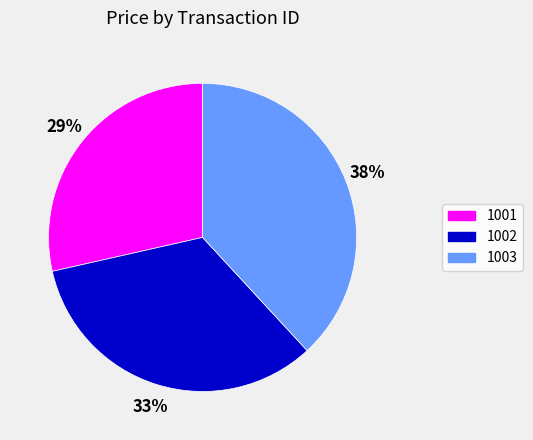

Between 1001 and 1003, which is larger?

1003